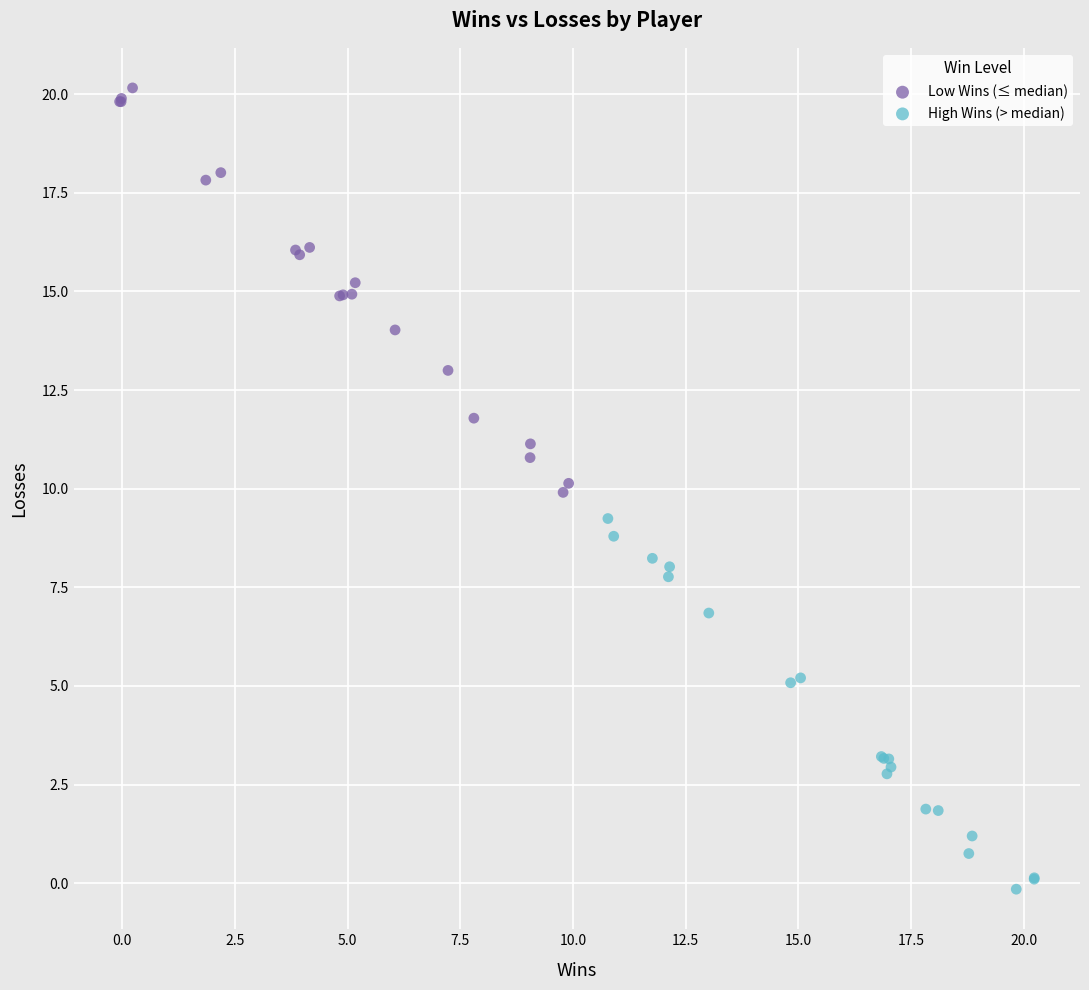

Which series reaches the minimum Y coordinate?

High Wins (> median)